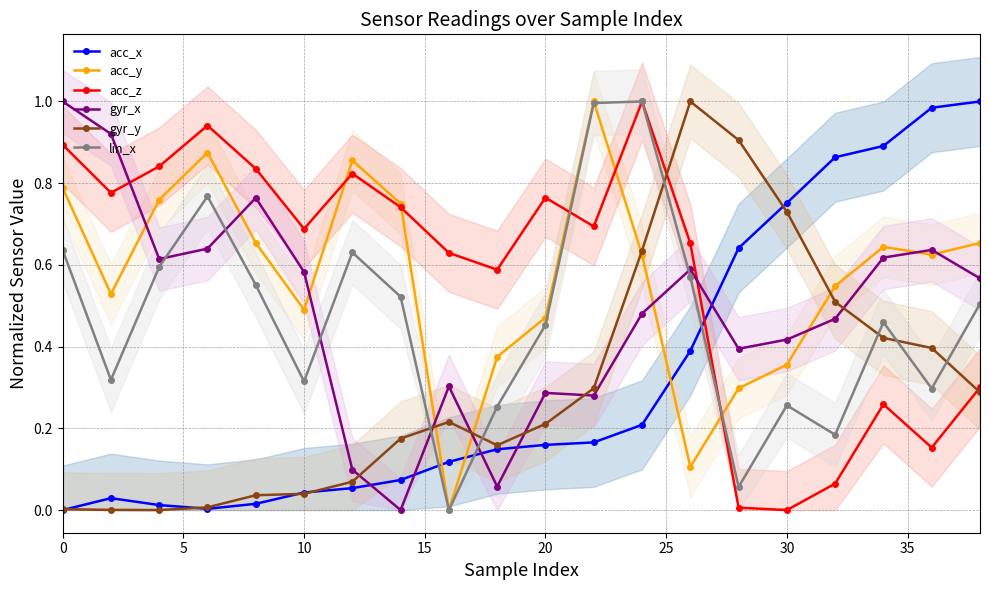

How many interior local valleys does the lin_x series have?

6